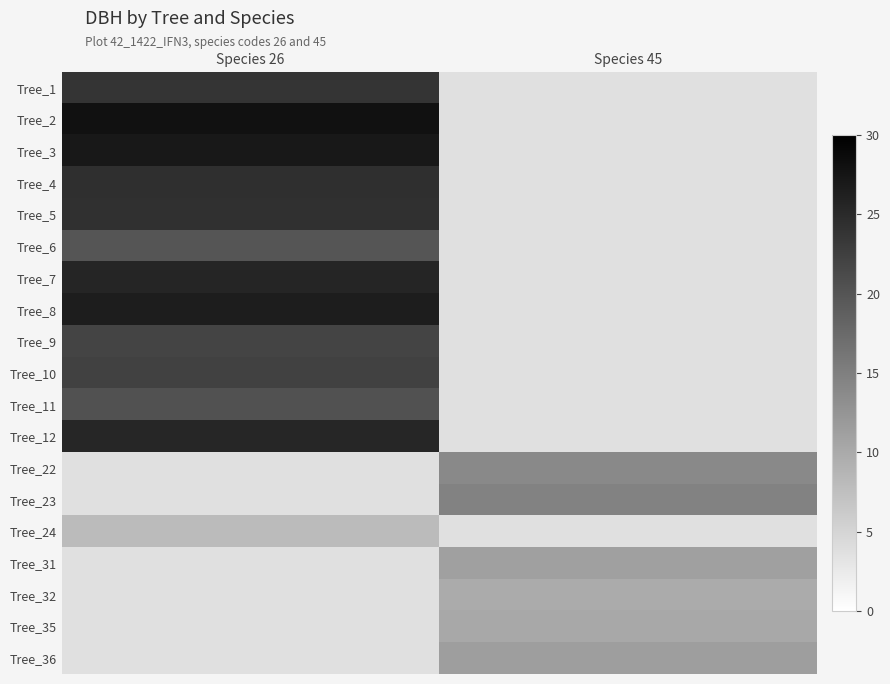

How many distinct data groups are displayed?

19